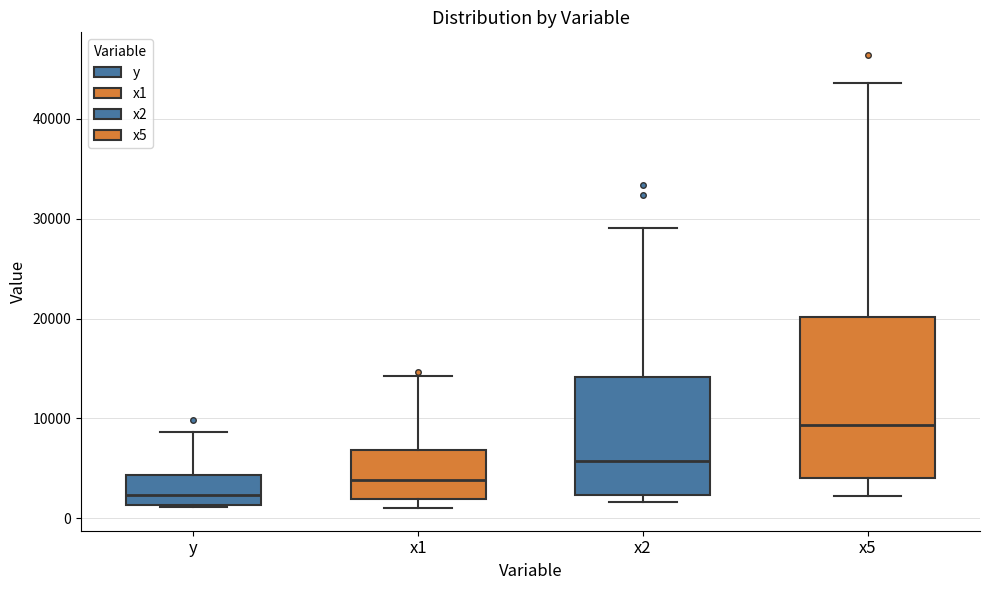

Reading left to right, read every box against the y-axis: the position of its median line, the range the box covers, and the ends of its whiskers. The values are not printed on the chart, so give them approximately, as read against the axis.

y: median 2000, box 1000 to 4000, whiskers 1000 to 9000
x1: median 4000, box 2000 to 7000, whiskers 1000 to 14000
x2: median 6000, box 2000 to 14000, whiskers 2000 (just below the box's lower edge) to 29000
x5: median 9000, box 4000 to 20000, whiskers 2000 to 44000